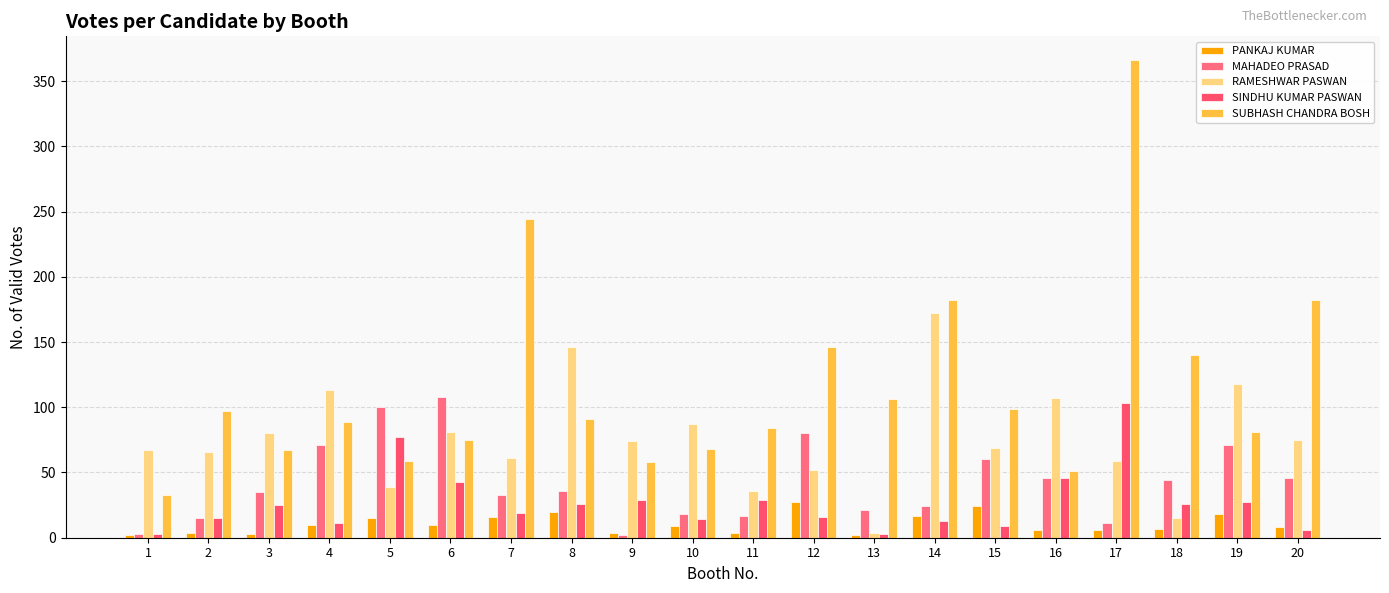

At 15, list the series in order from smallest to largest.

SINDHU KUMAR PASWAN, PANKAJ KUMAR, MAHADEO PRASAD, RAMESHWAR PASWAN, SUBHASH CHANDRA BOSH